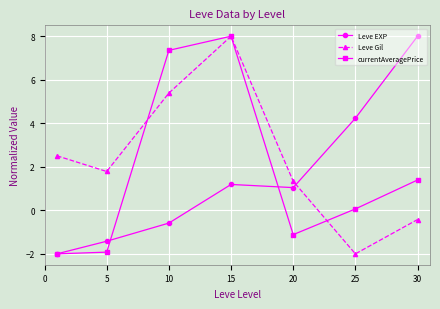

Which series has the largest total across all categories?

Leve Gil